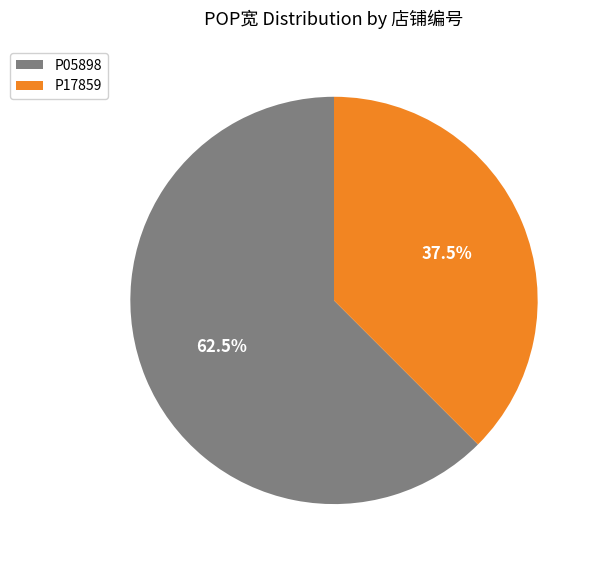

What is the ratio of the value at P05898 to the value at P17859?

1.7